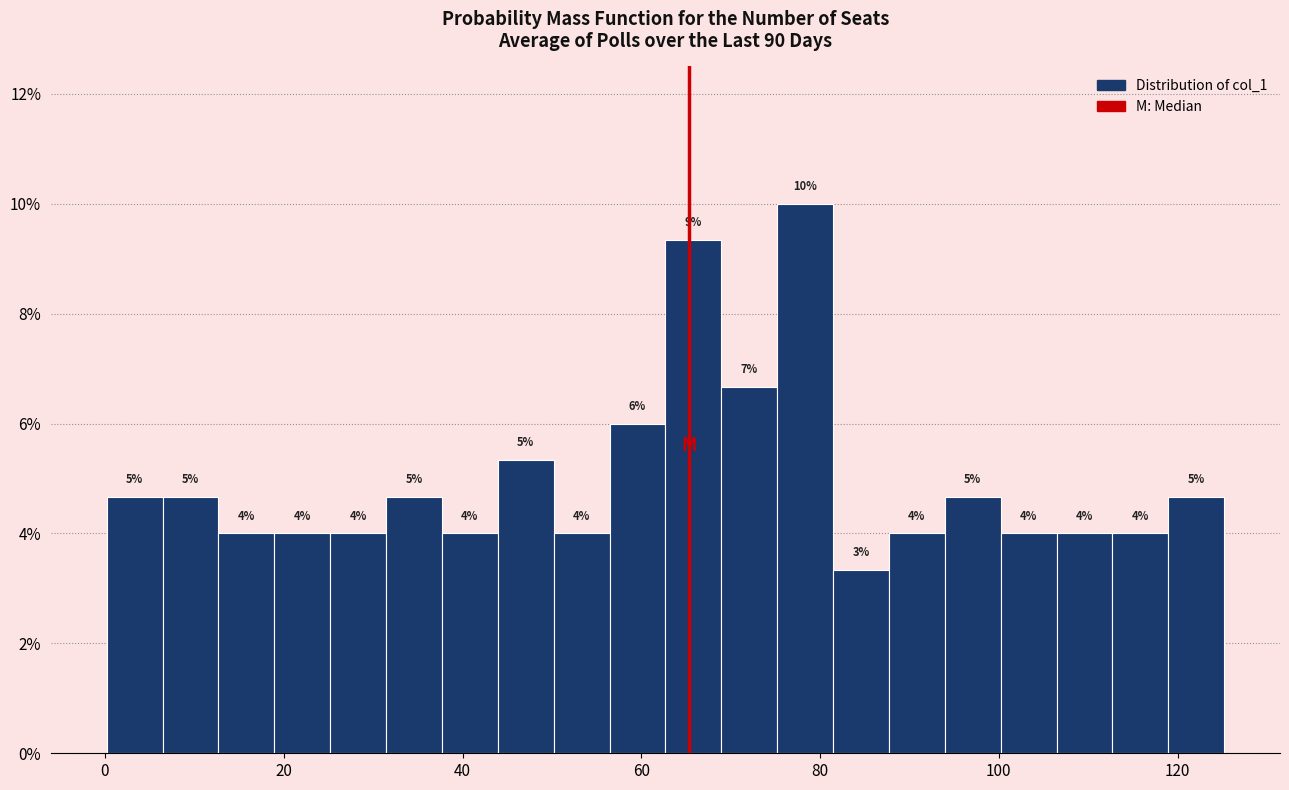

Read against the x-axis, roughly where is the centre of the tallest bar?

78